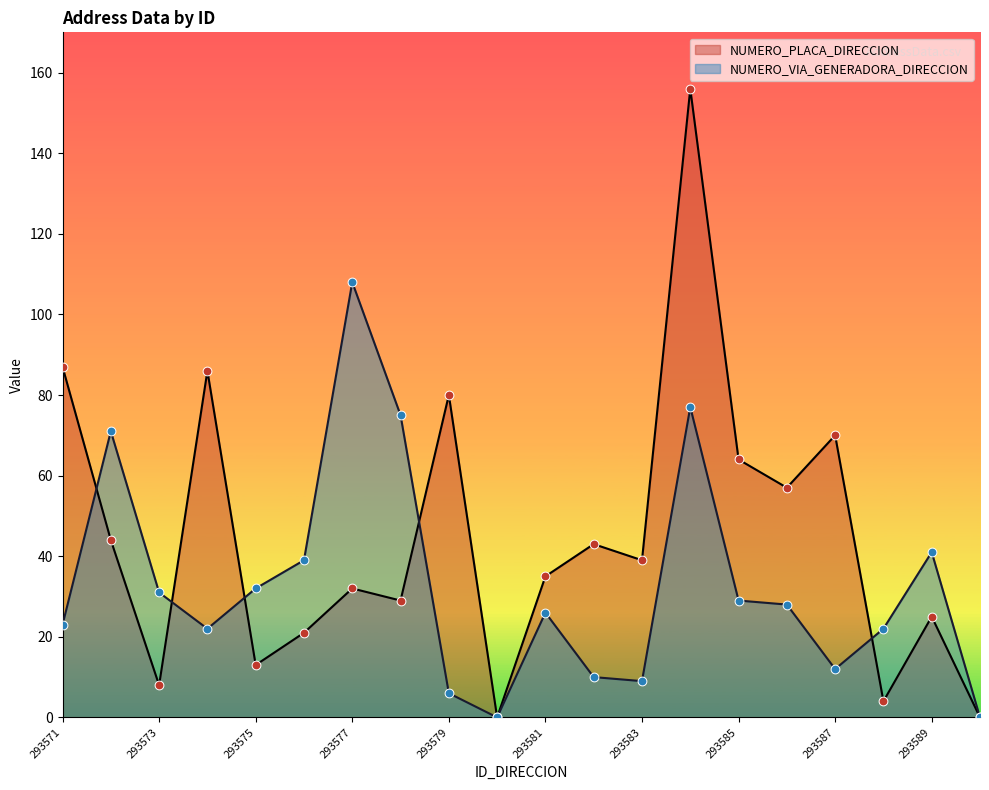

At which category is the sum across all series the highest?

293584